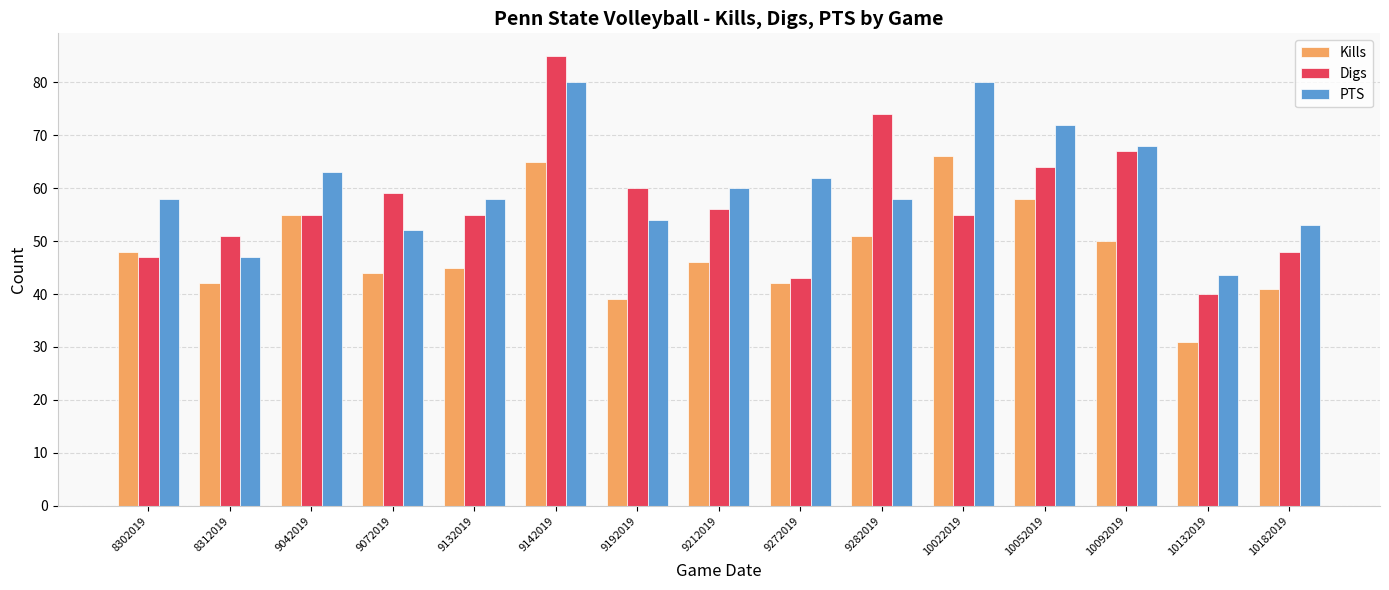

Rank the series at 9132019 from highest to lowest value.

PTS, Digs, Kills